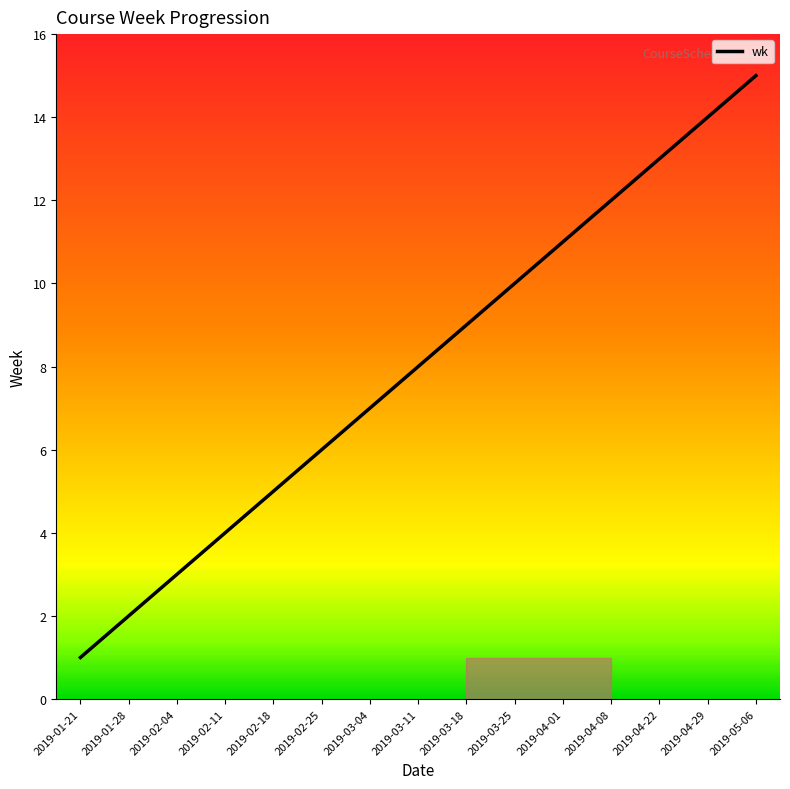

What position from the left is 2019-02-04?

3